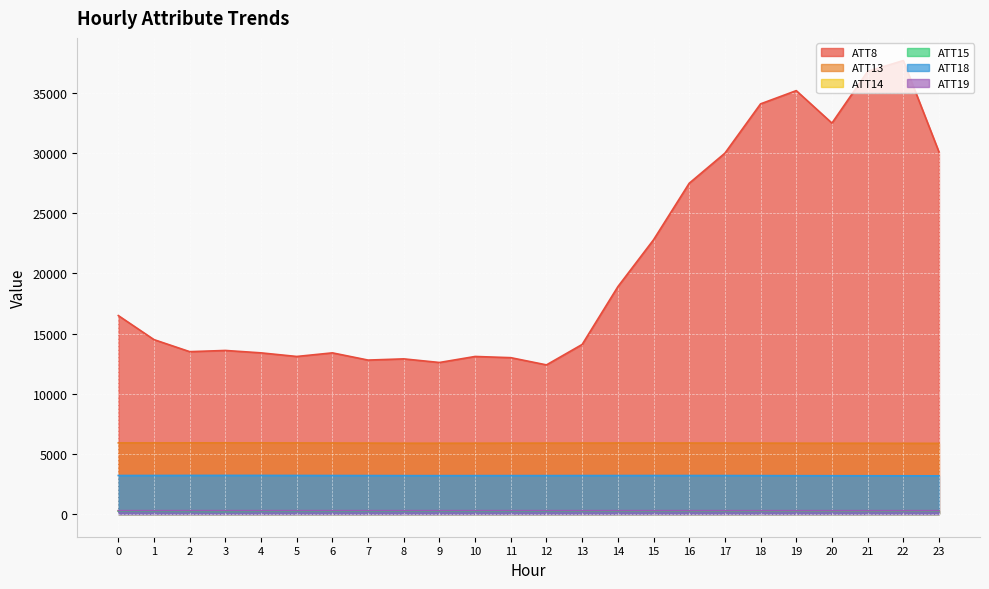

What are all the series names shown in the legend?

ATT8, ATT13, ATT14, ATT15, ATT18, ATT19